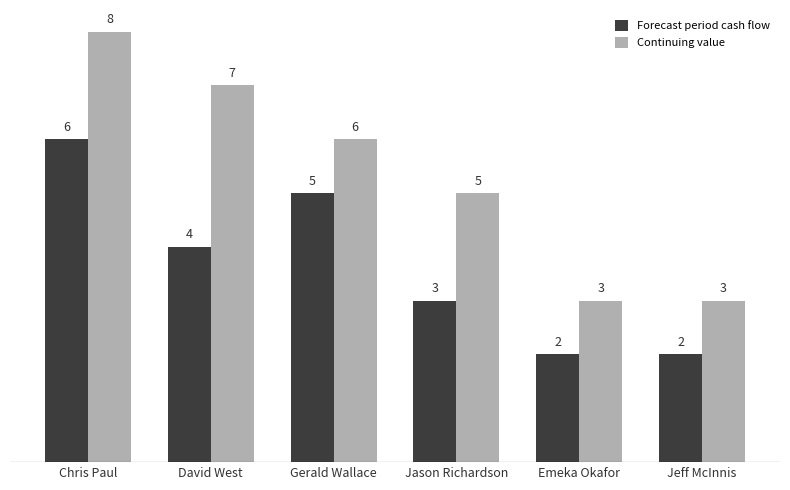

What is the sum of the Forecast period cash flow values at David West and Chris Paul?

10